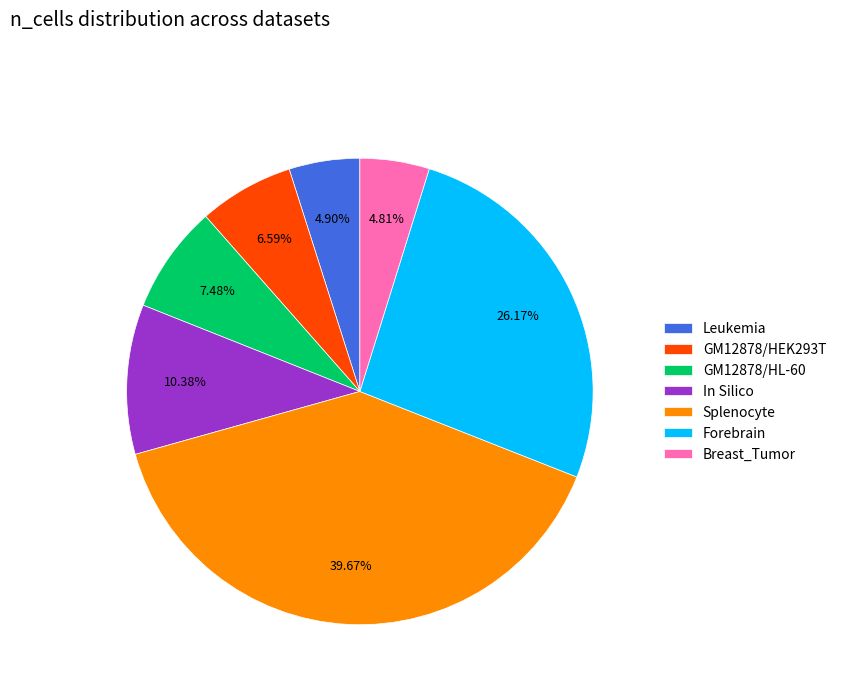

To the nearest percent, what is the difference between the largest and smallest slice percentages?

35%